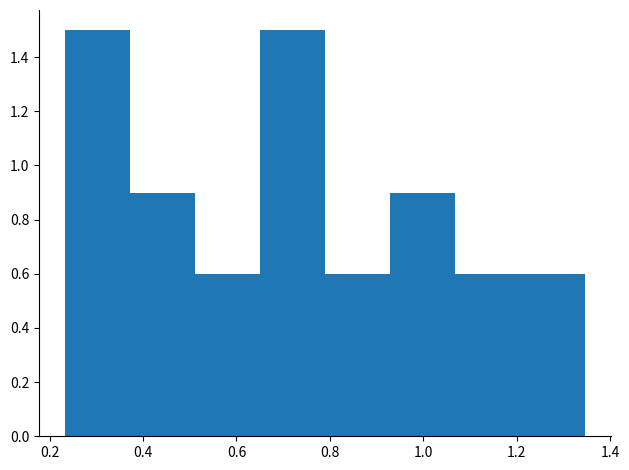

Reading left to right, transcribe this chart: for each bar, give the range it covers on the x-axis and its height. Neither the bar edges nor the heights are printed on the chart, so give them approximately, as read against the axes.

0.24 to 0.38: 1.5
0.38 to 0.52: 0.9
0.52 to 0.66: 0.6
0.66 to 0.78: 1.5
0.78 to 0.92: 0.6
0.92 to 1.06: 0.9
1.06 to 1.20: 0.6
1.20 to 1.34: 0.6